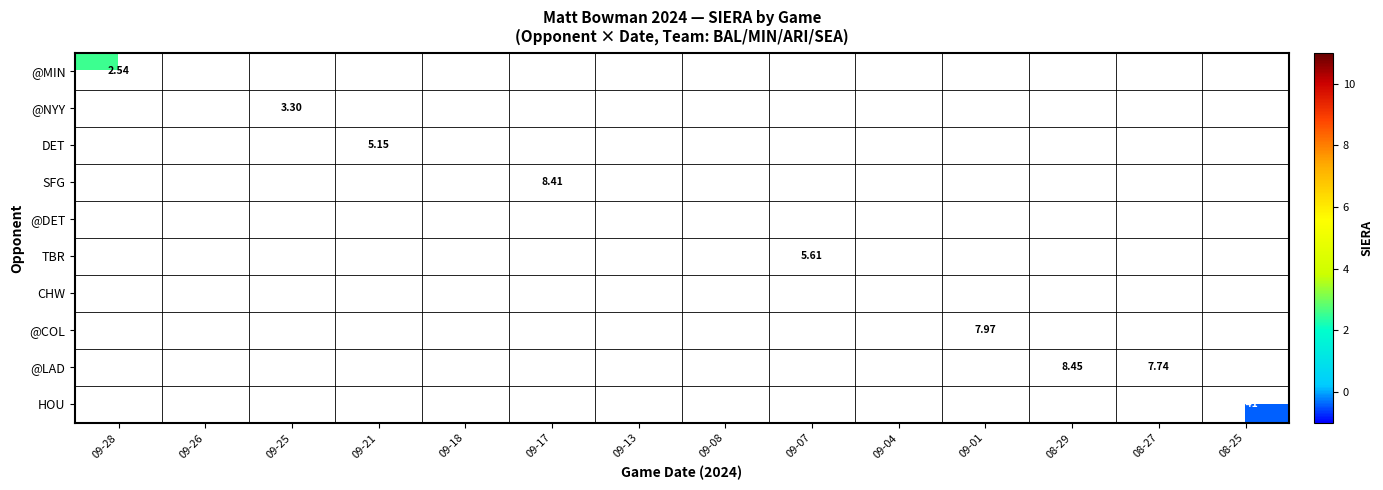

How many data points does each series have?

14